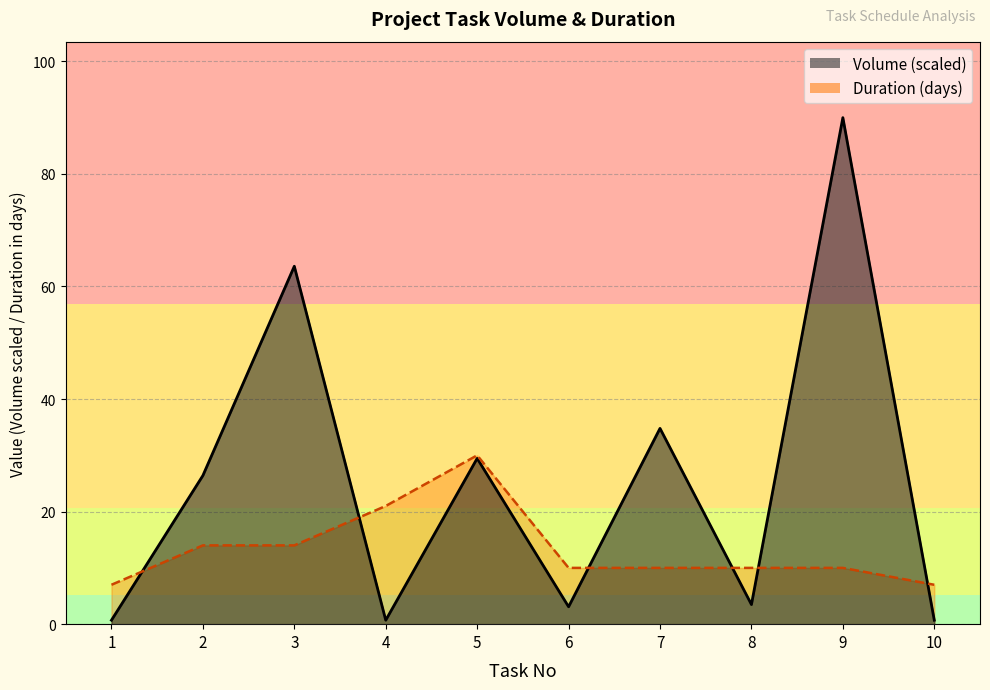

True or false: Duration and Volume intersect in this chart.

True